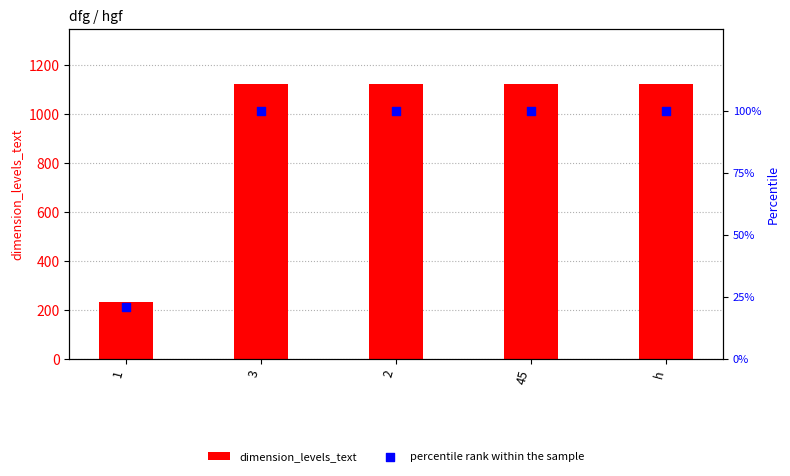

Which series contains the lowest Y value?

percentile rank within the sample